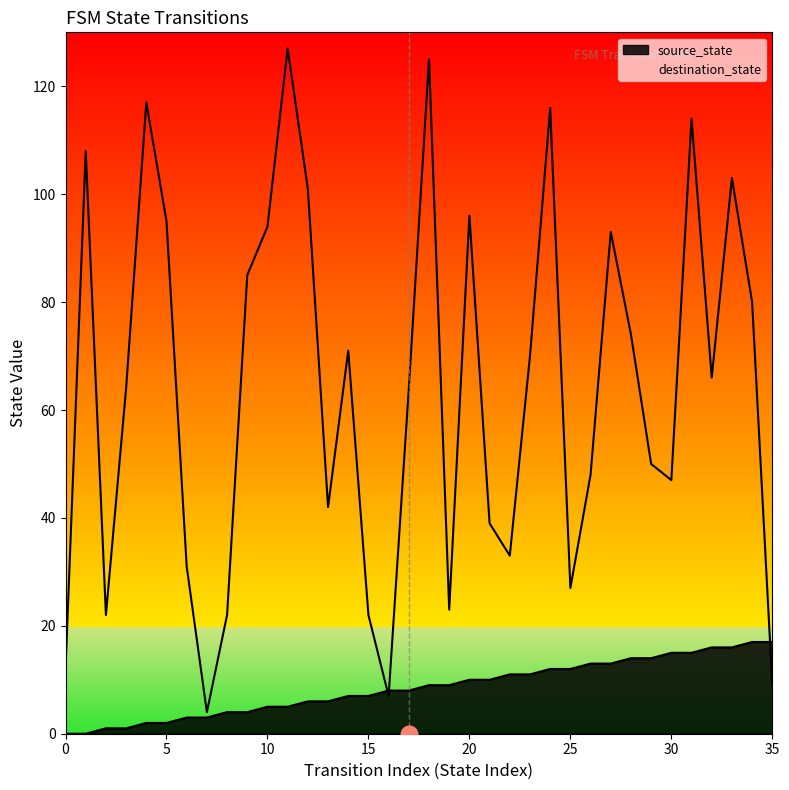

Reading left to right, list all the values displayed in this chart.

source_state: 0	0	1	1	2	2	3	3	4	4	5	5	6	6	7	7	8	8	9	9	10	10	11	11	12	12	13	13	14	14	15	15	16	16	17	17
destination_state: 12	108	22	64	117	95	31	4	22	85	94	127	101	42	71	22	7	64	125	23	96	39	33	70	116	27	48	93	74	50	47	114	66	103	80	9